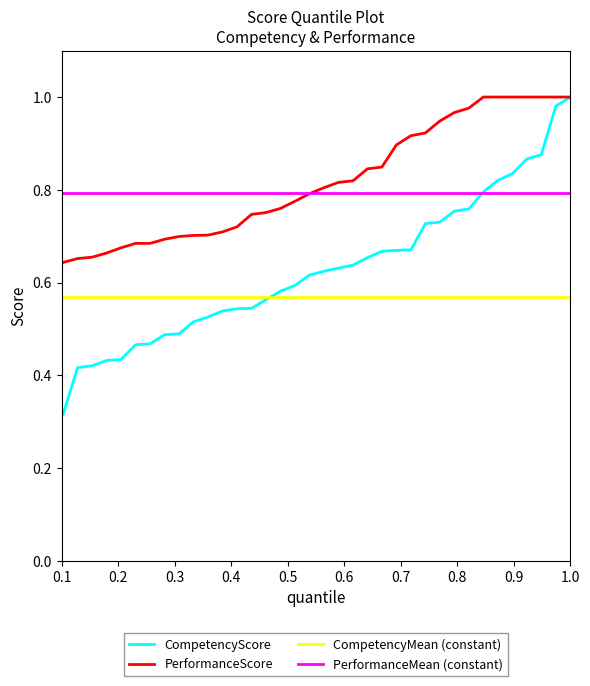

At how many categories does at least one series exceed 0?

40